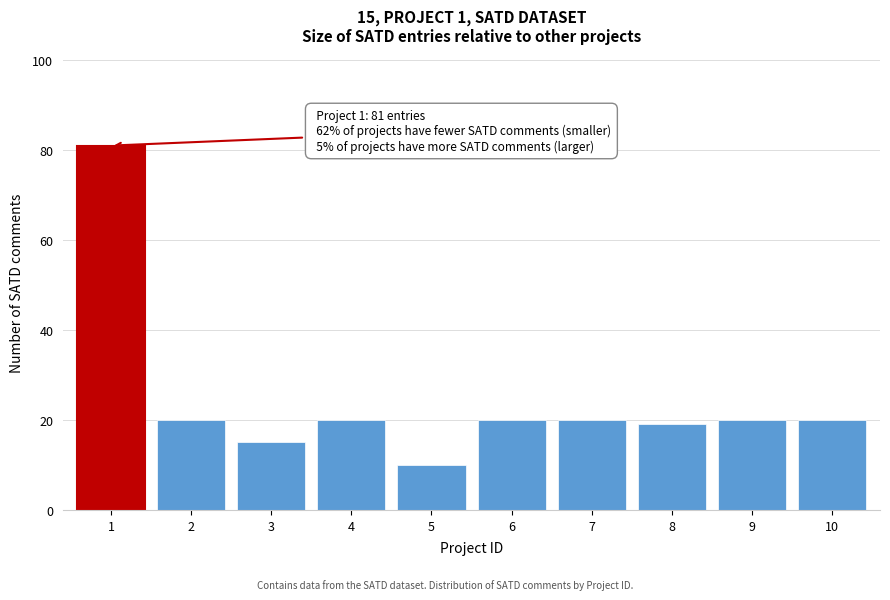

Reading right to left, what are all the values shown in this chart?

10=20	9=20	8=19	7=20	6=20	5=10	4=20	3=15	2=20	1=81